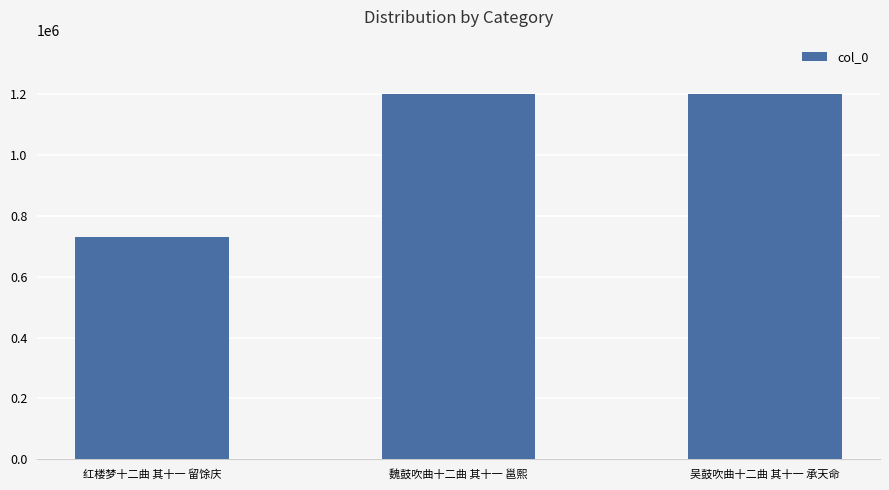

What is the label of the 1st bar from the left?

红楼梦十二曲 其十一 留馀庆